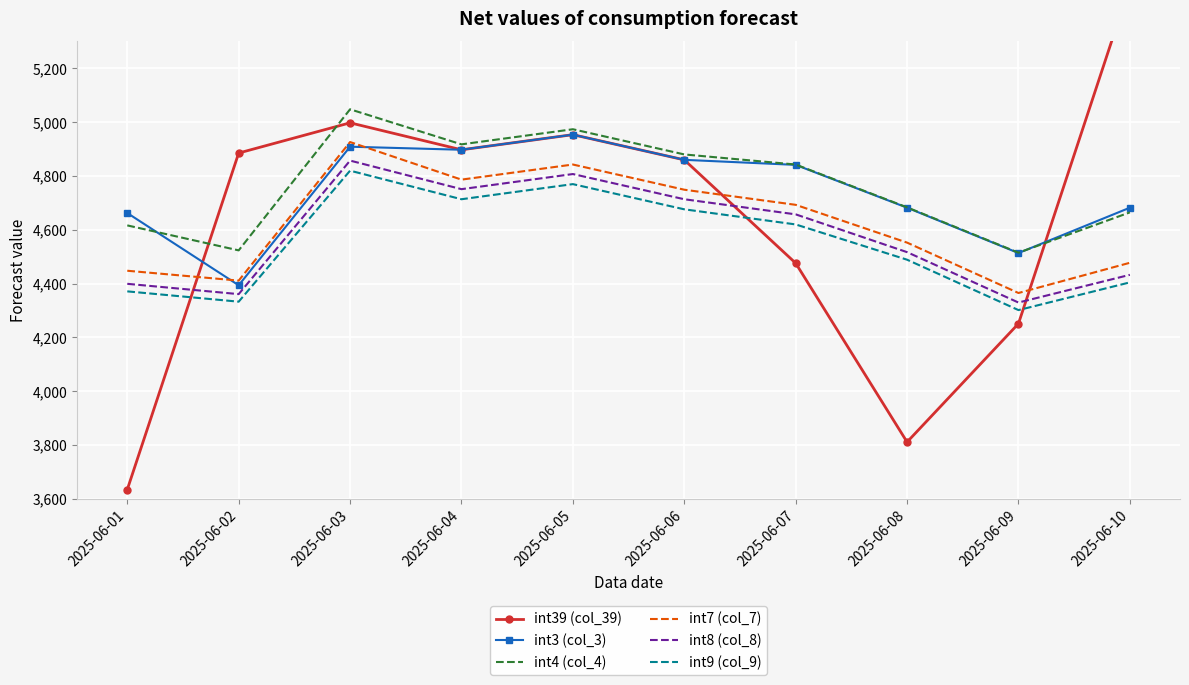

True or false: int39 (col_39) has more than 1 interior local peaks.

True